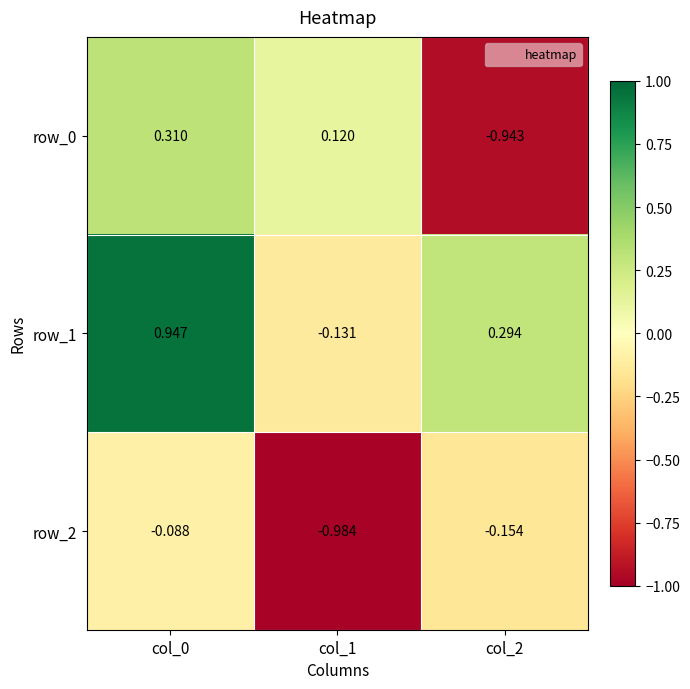

Rank the categories by row_0 value from lowest to highest.

col_2, col_1, col_0